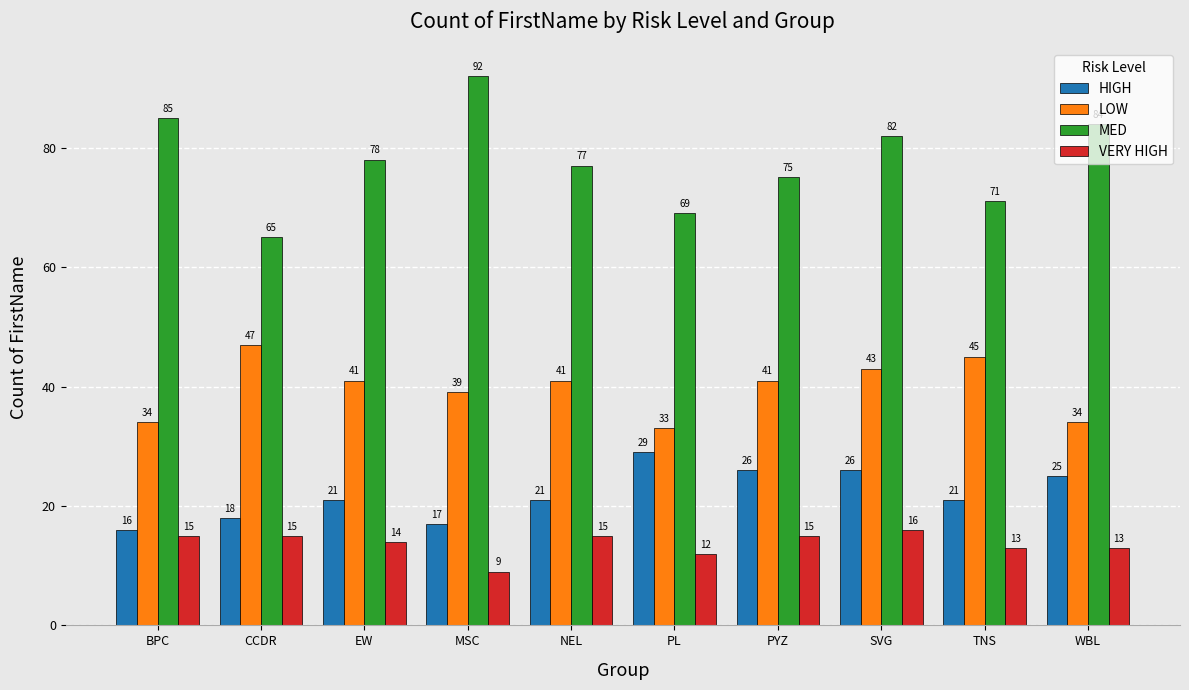

Reading left to right, extract all data points from this chart.

HIGH: BPC=16	CCDR=18	EW=21	MSC=17	NEL=21	PL=29	PYZ=26	SVG=26	TNS=21	WBL=25
LOW: BPC=34	CCDR=47	EW=41	MSC=39	NEL=41	PL=33	PYZ=41	SVG=43	TNS=45	WBL=34
MED: BPC=85	CCDR=65	EW=78	MSC=92	NEL=77	PL=69	PYZ=75	SVG=82	TNS=71	WBL=84
VERY HIGH: BPC=15	CCDR=15	EW=14	MSC=9	NEL=15	PL=12	PYZ=15	SVG=16	TNS=13	WBL=13